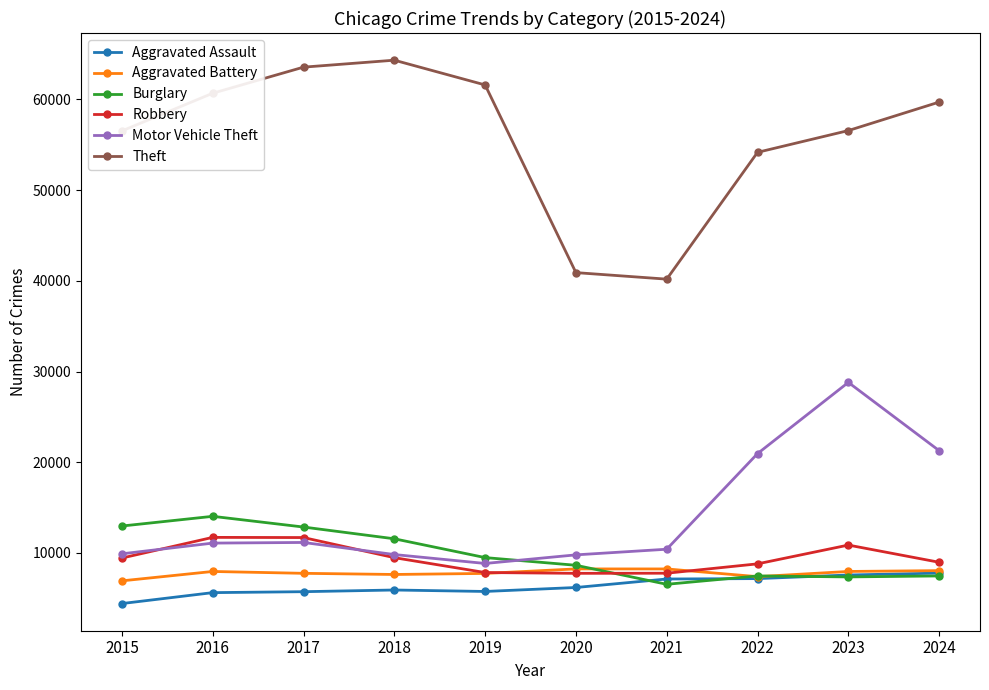

What is the lowest value of the Motor Vehicle Theft series?

8840